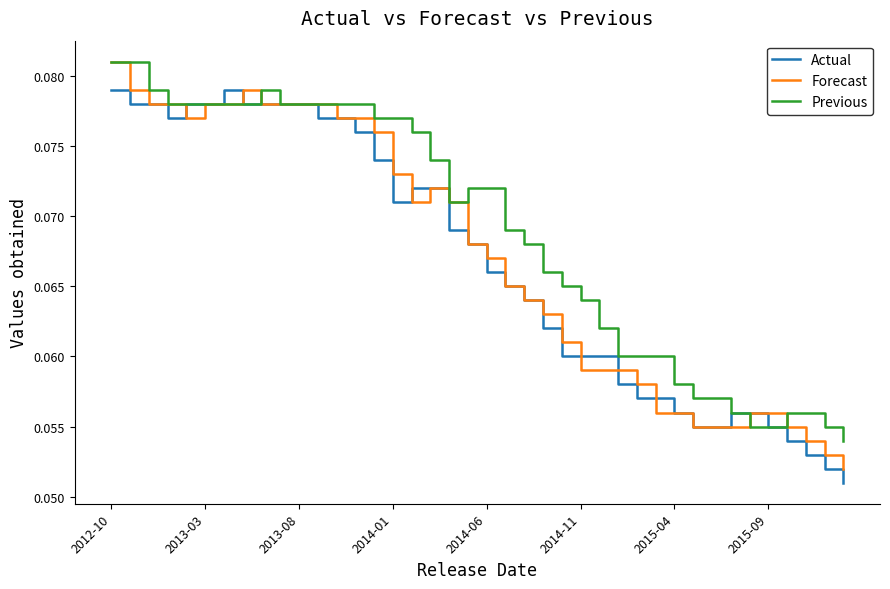

Does the chart display data point markers on the line(s)?

No